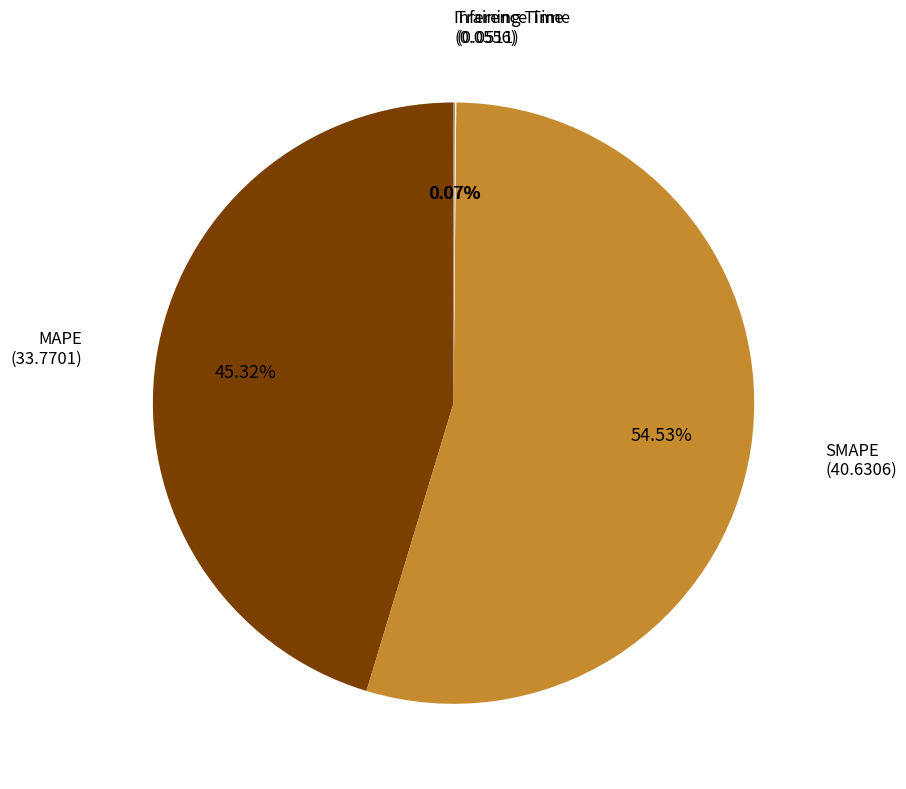

Is there a majority slice in this chart?

Yes